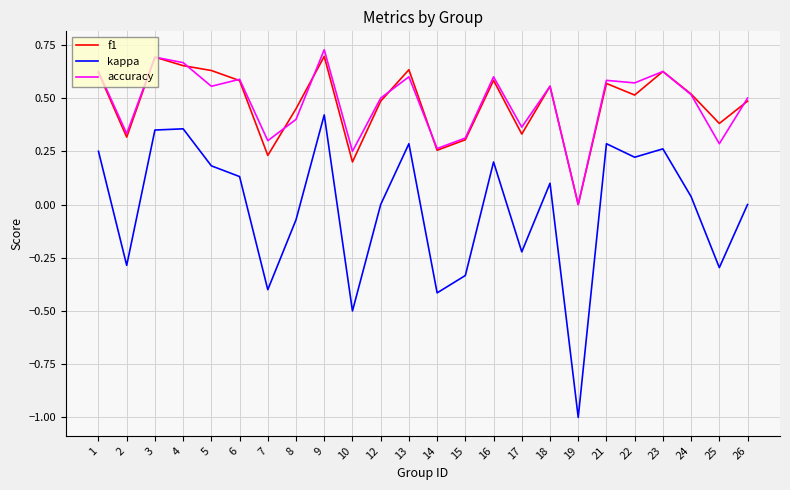

How many distinct data groups are displayed?

3